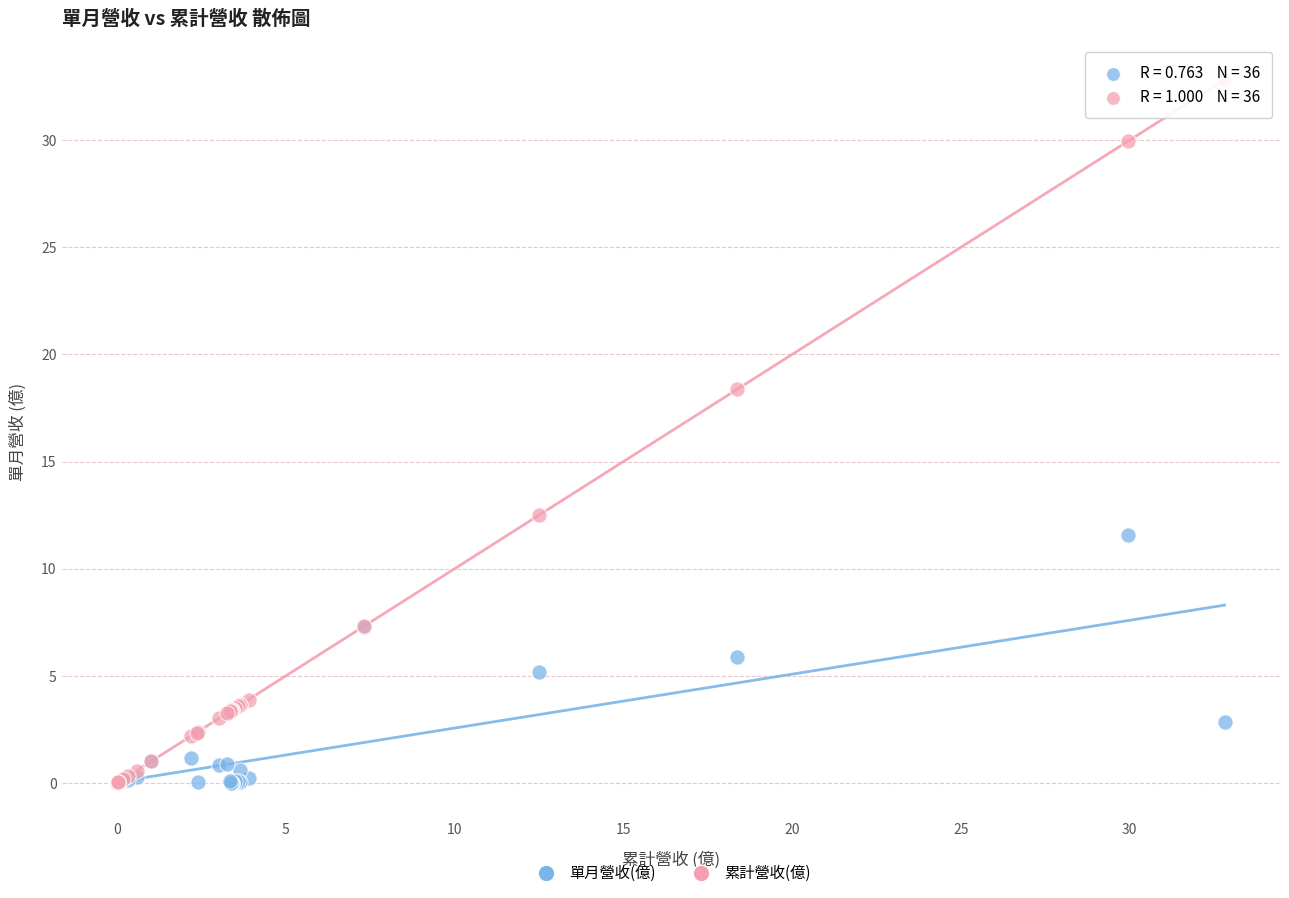

Which series has the widest spread of Y values?

累計營收(億)